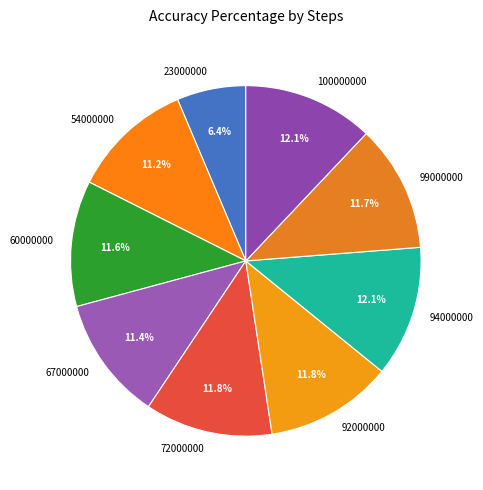

Count the number of slices in the pie.

9